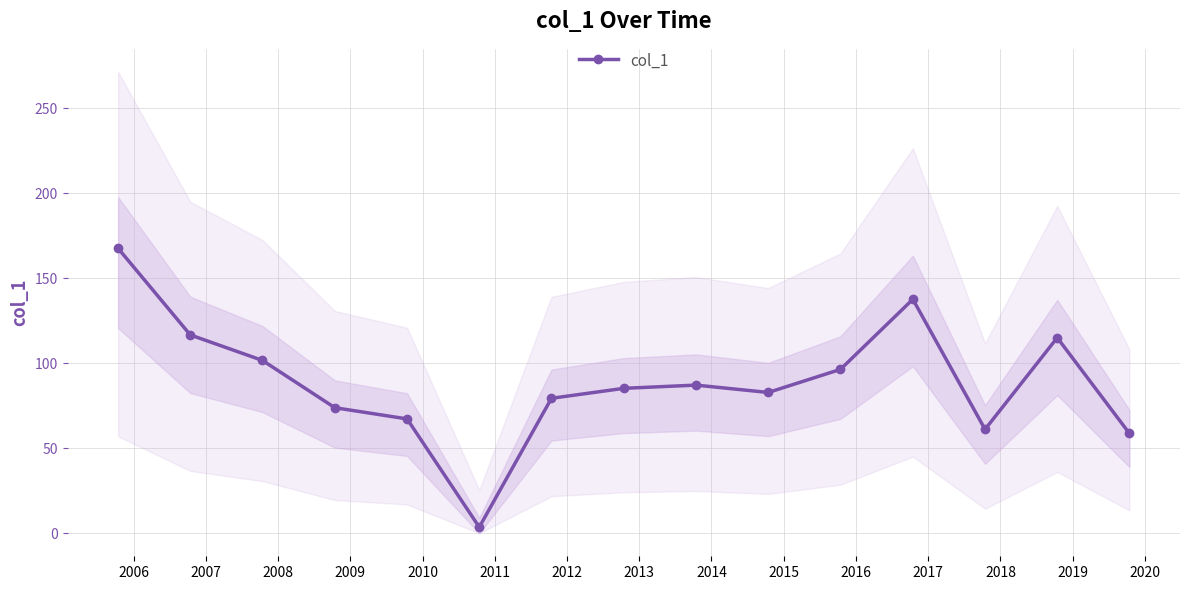

What is the value of the col_1 point at the 11th from the left?

96.4